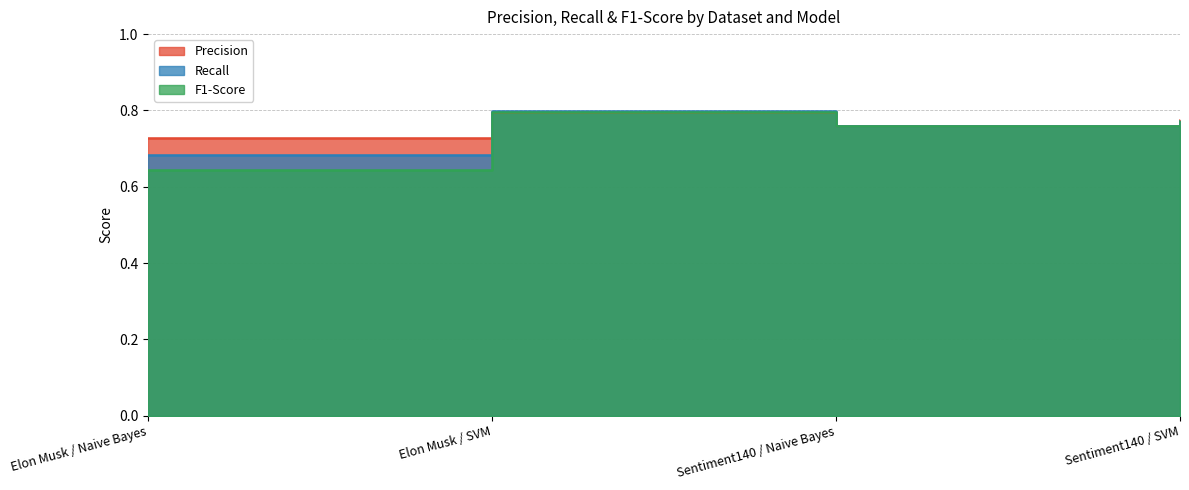

What is the sum of the Precision values at Elon Musk / Naive Bayes and Sentiment140 / Naive Bayes?

1.5